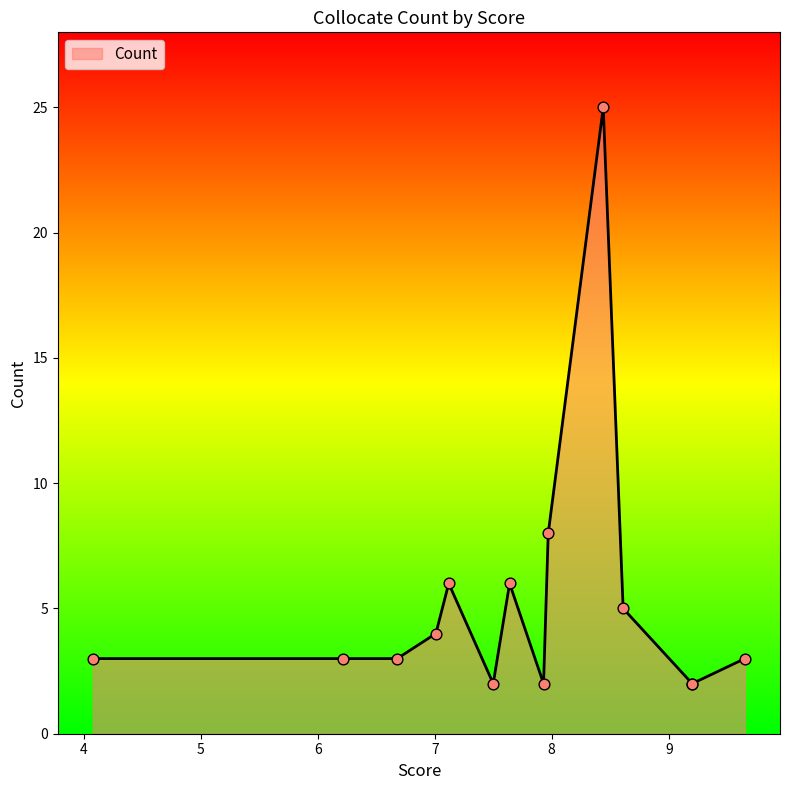

Approximately how many times larger is the value at 9.2 compared to 7.12?

0.3